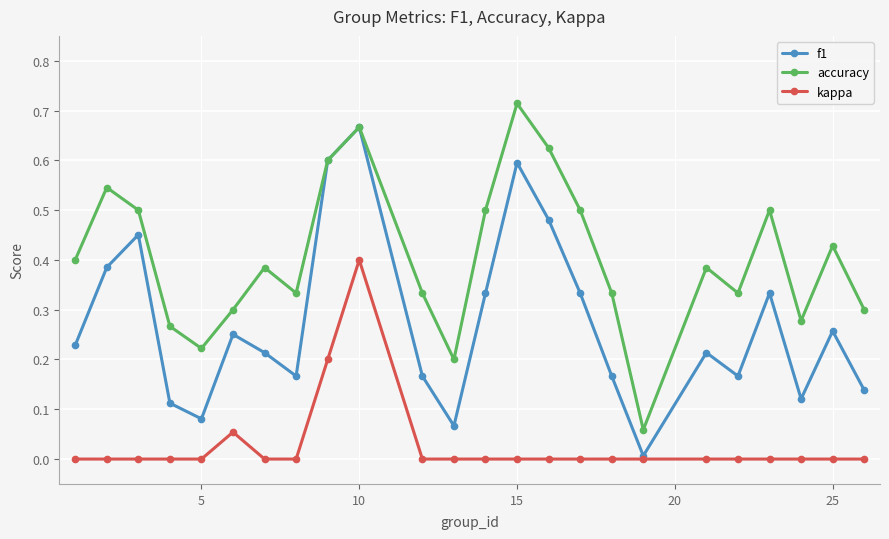

True or false: accuracy and kappa intersect in this chart.

False